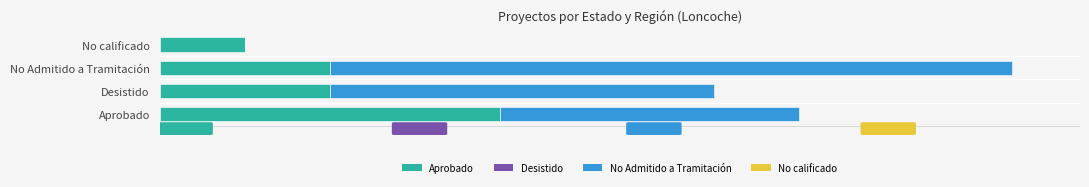

True or false: the data shows 7 at Desistido.

False